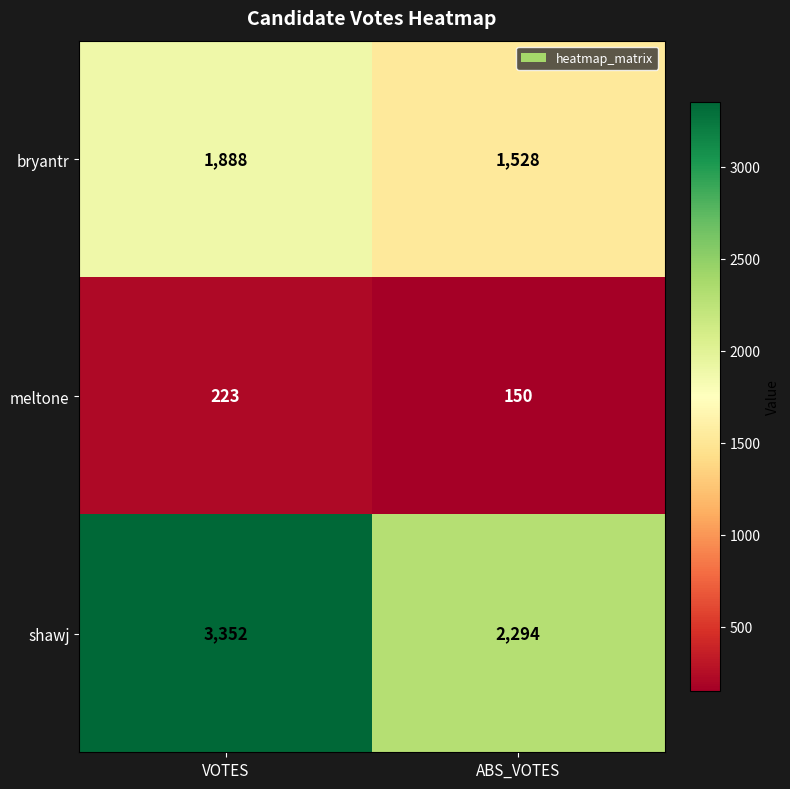

The meltone series shows 395 at VOTES. True or false?

False